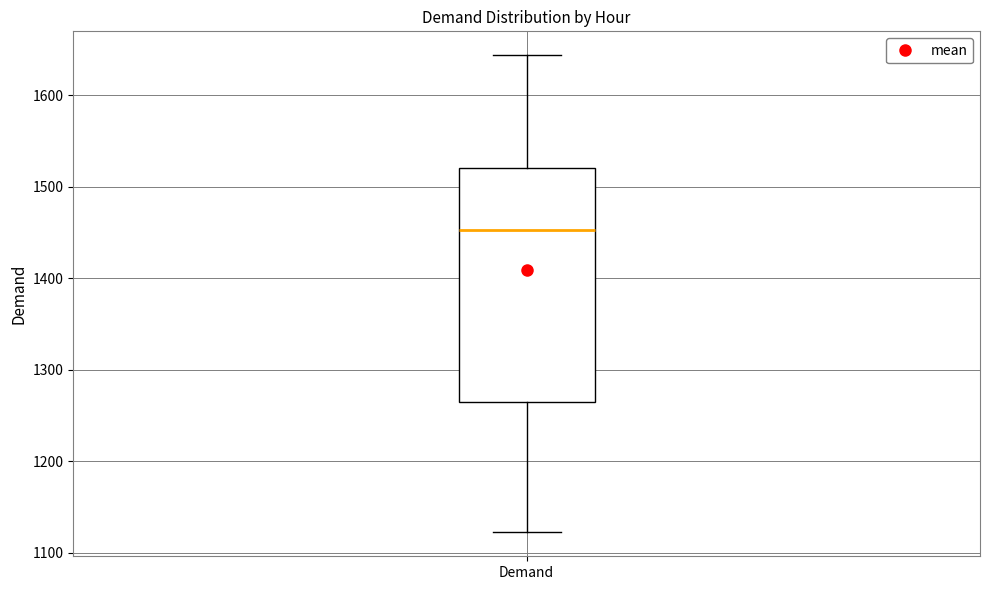

Transcribe this box plot: give where the median line is, the range the box spans, and where the two whiskers end, as read against the y-axis. The values are not printed on the chart, so give them approximately, as read against the axis.

median 1450, box 1270 to 1520, whiskers 1120 to 1640